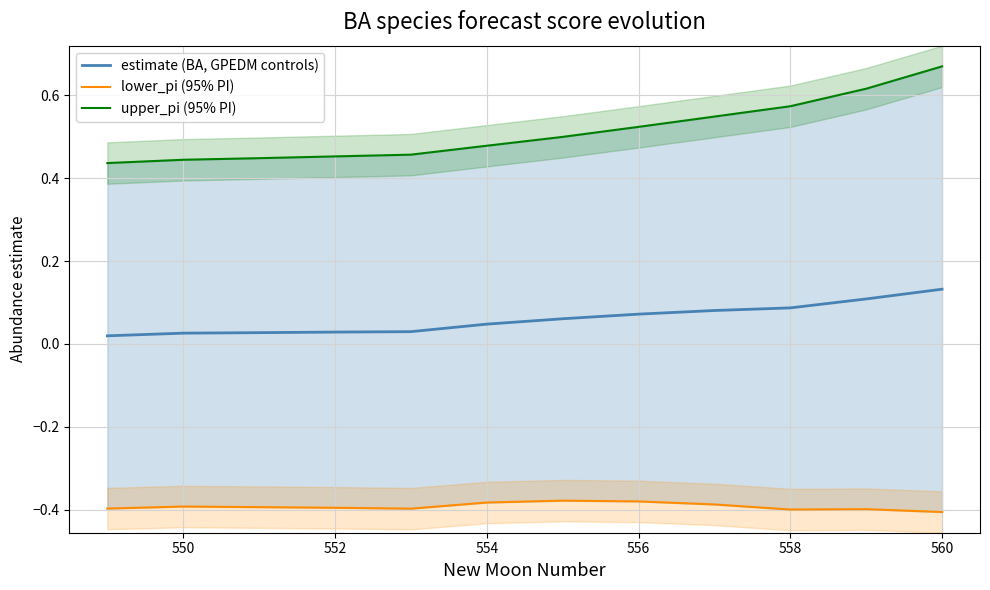

At which label does estimate (BA, GPEDM controls) reach its peak?

560